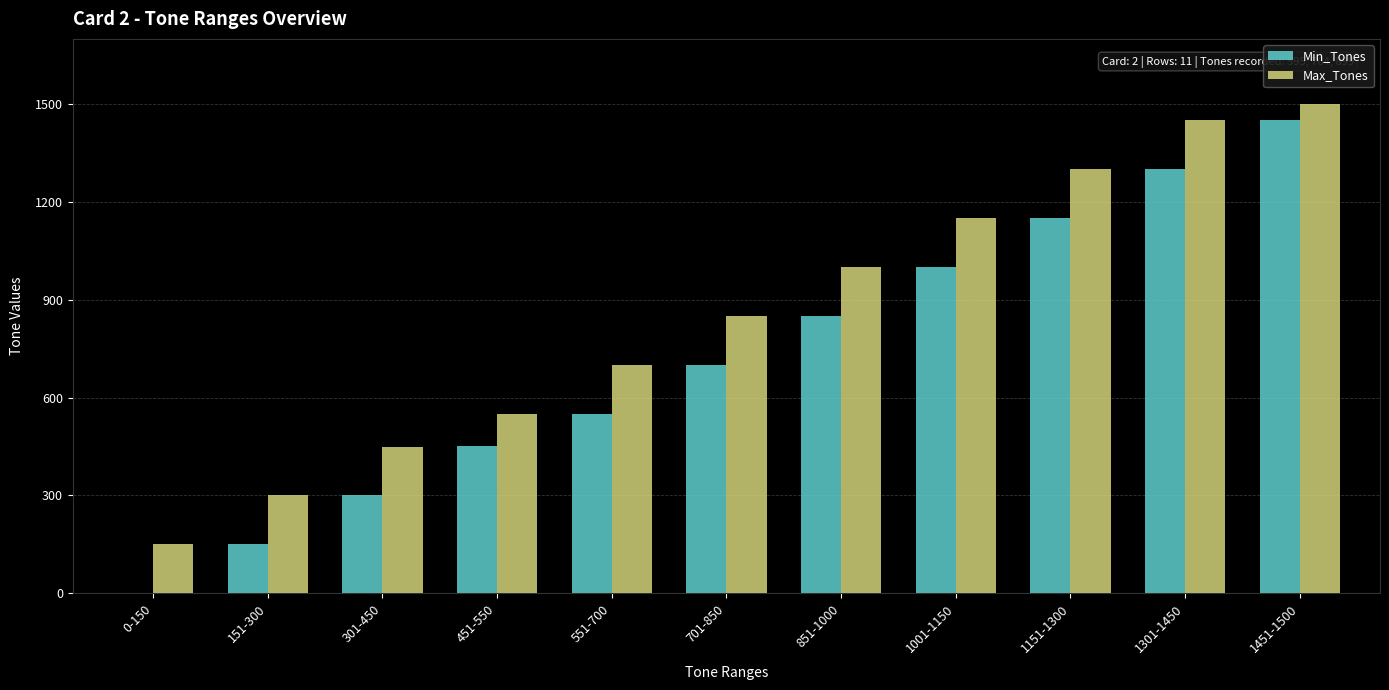

Is the value of Max_Tones at 1151-1300 greater than the value of Min_Tones at 701-850?

Yes